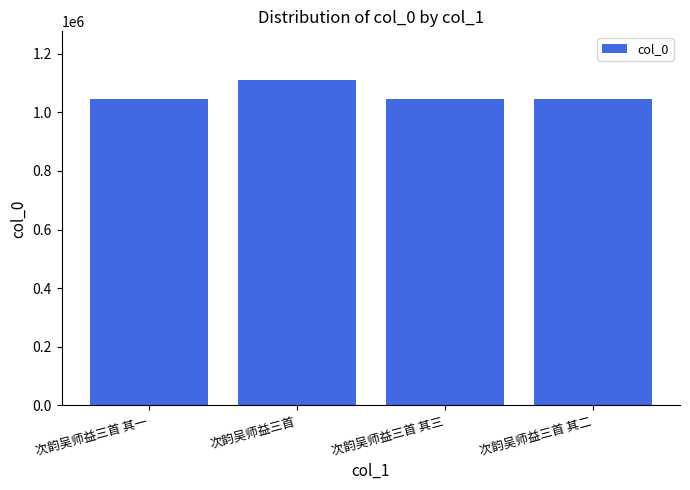

What value does the data have at 次韵吴师益三首 其二, to the nearest 50?

1046050